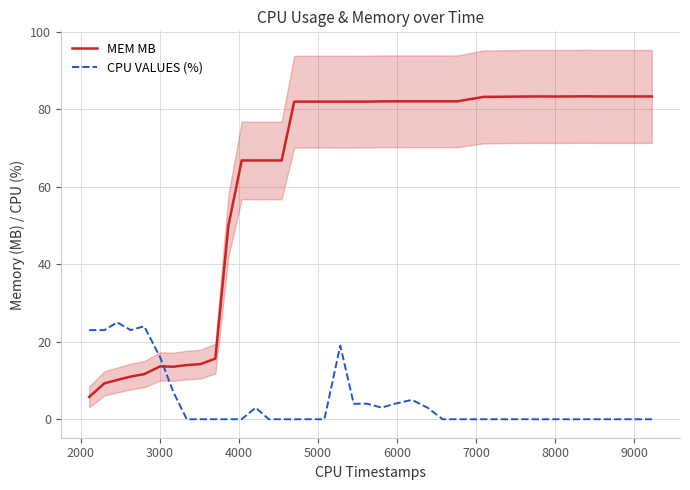

How many lines are shown in the chart?

2